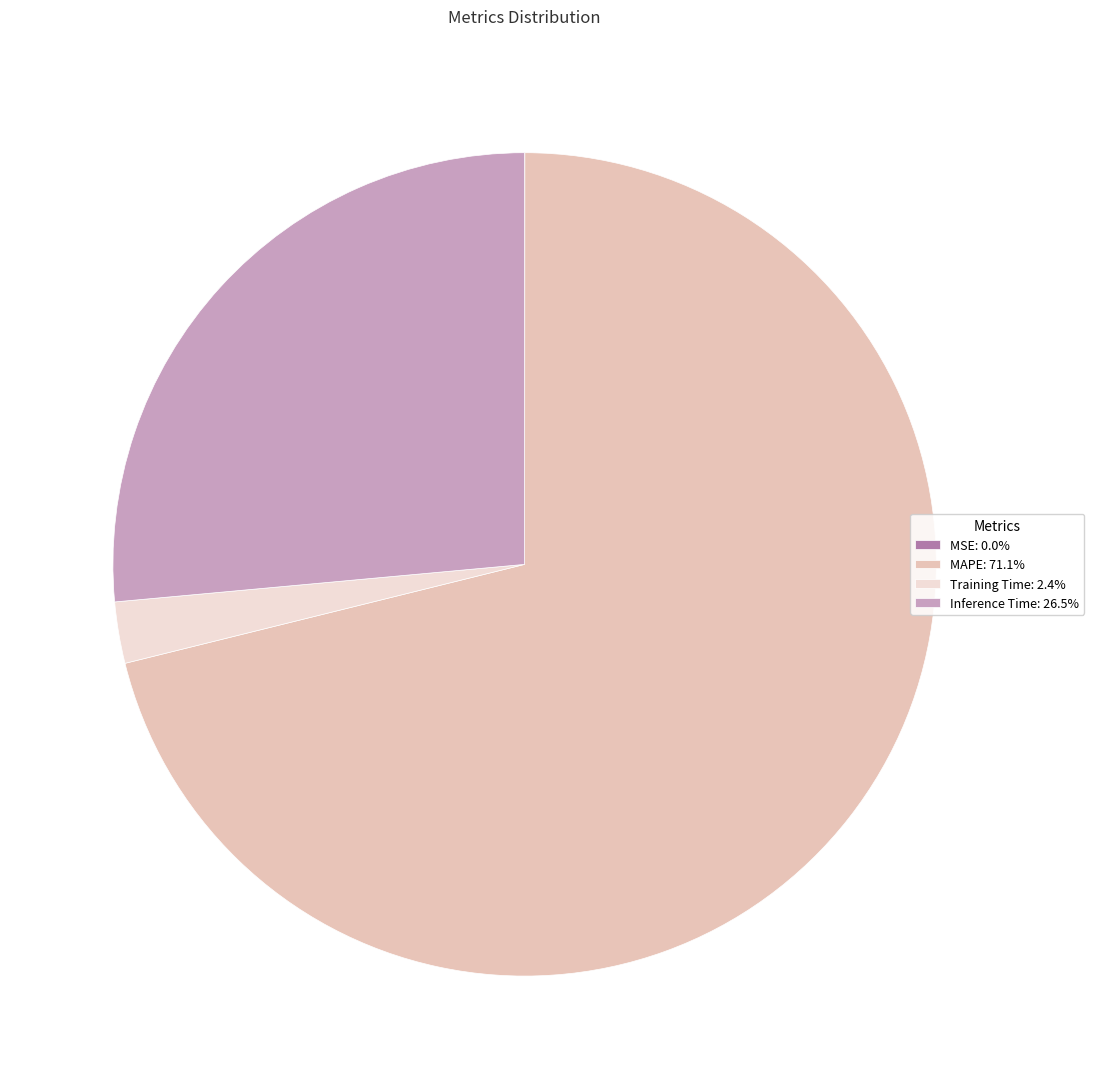

Is the sum of Training Time: 2.4% and MAPE: 71.1% greater than half?

Yes